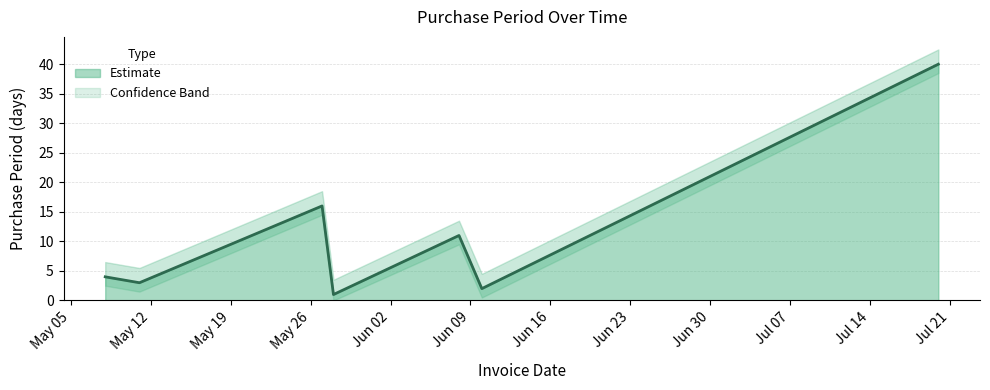

Approximately how many times larger is the value at 2015-05-11 compared to 2015-07-20?

0.1